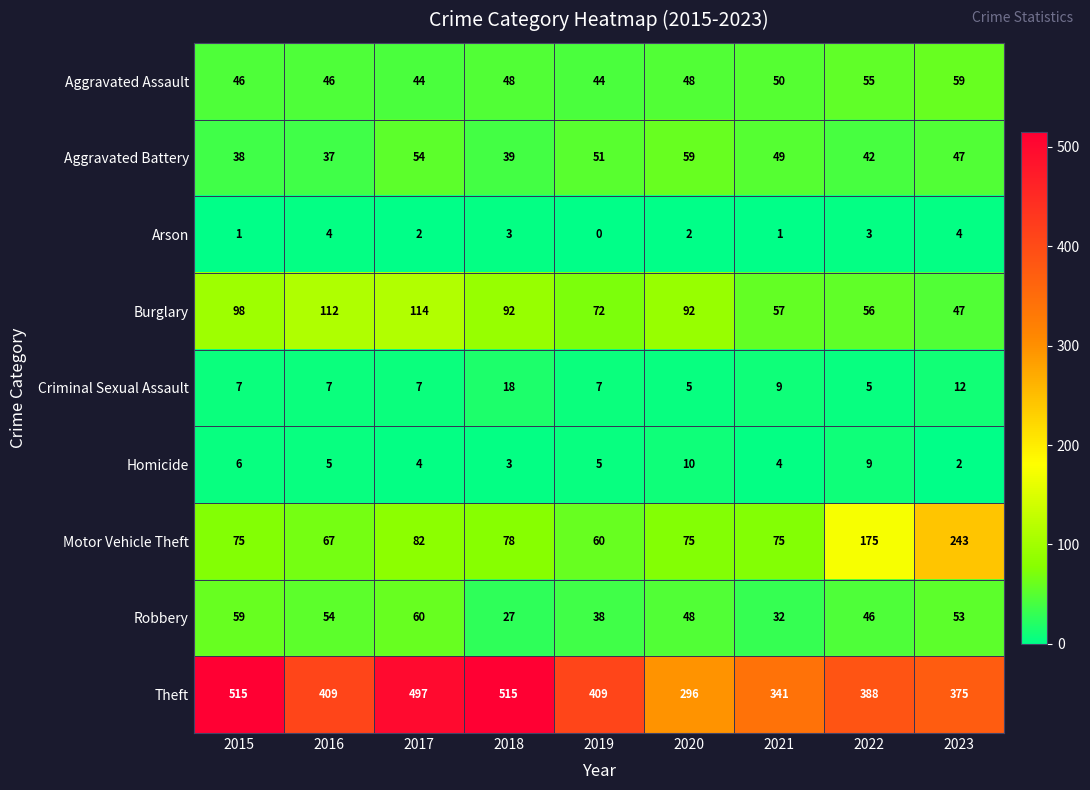

The Arson series shows 2 at 2015. True or false?

False